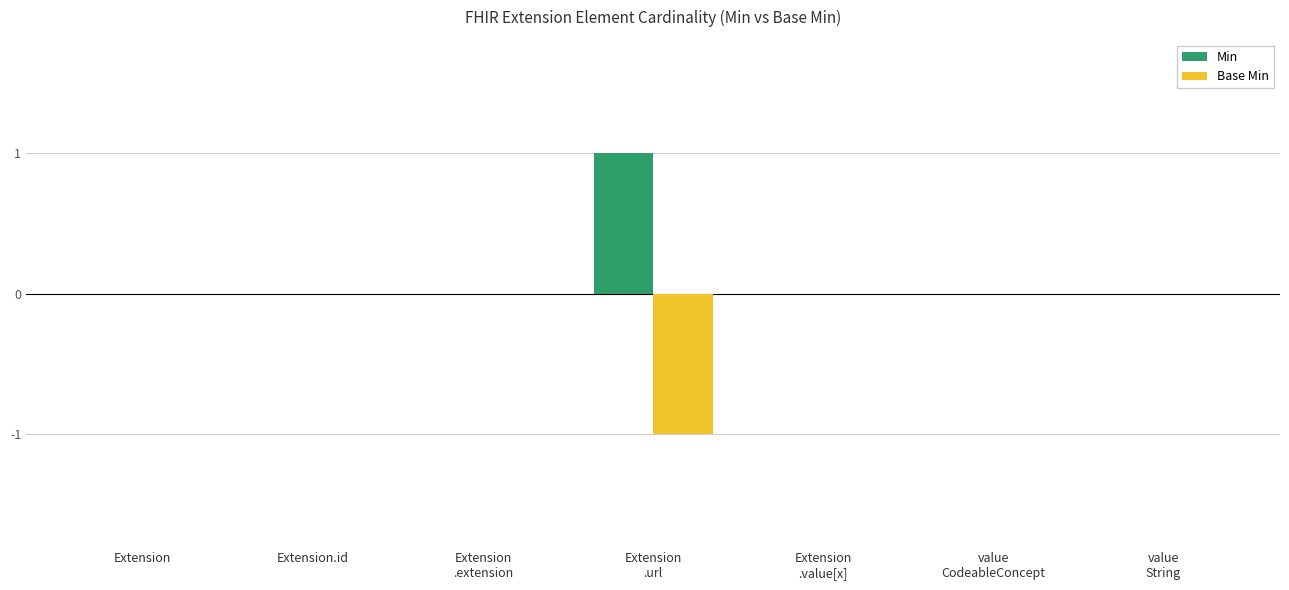

Which series has the largest total across all categories?

Min